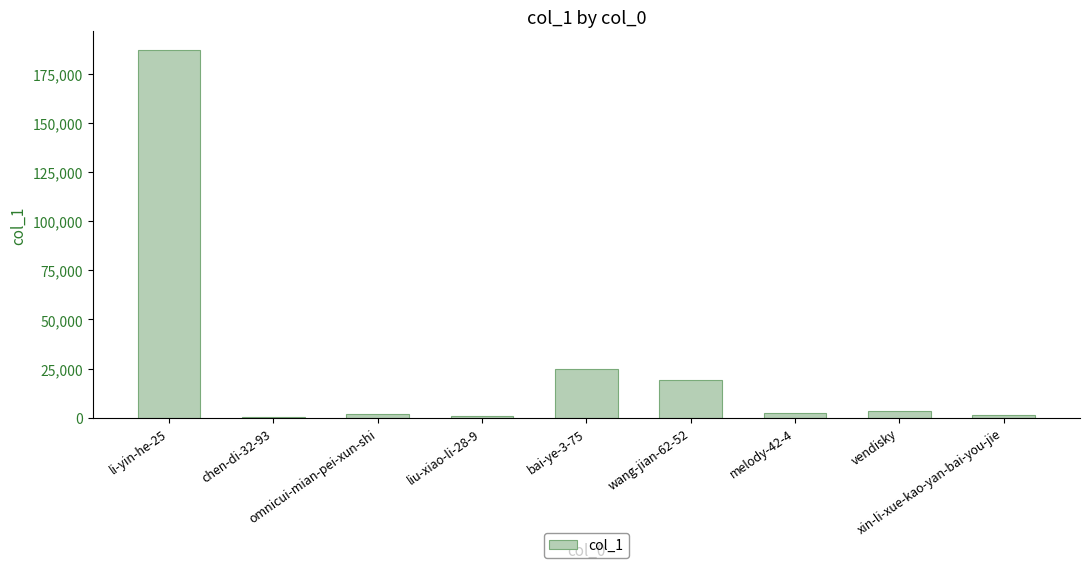

What is the difference between the values at vendisky and chen-di-32-93?

3080